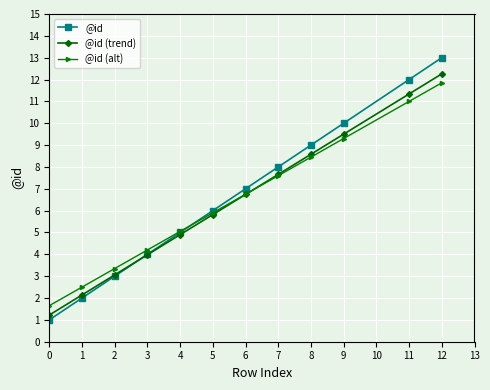

Which category has the highest value in the @id (alt) series?

12